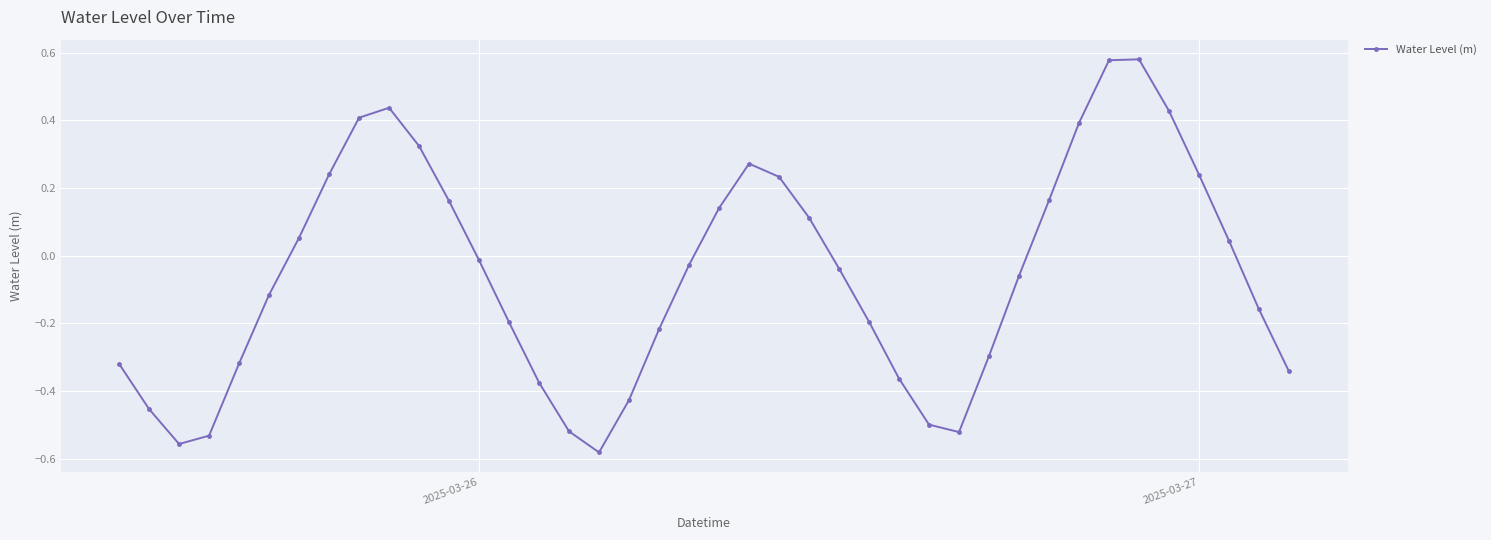

How many interior local valleys (lower than both neighbors) does the data have?

3